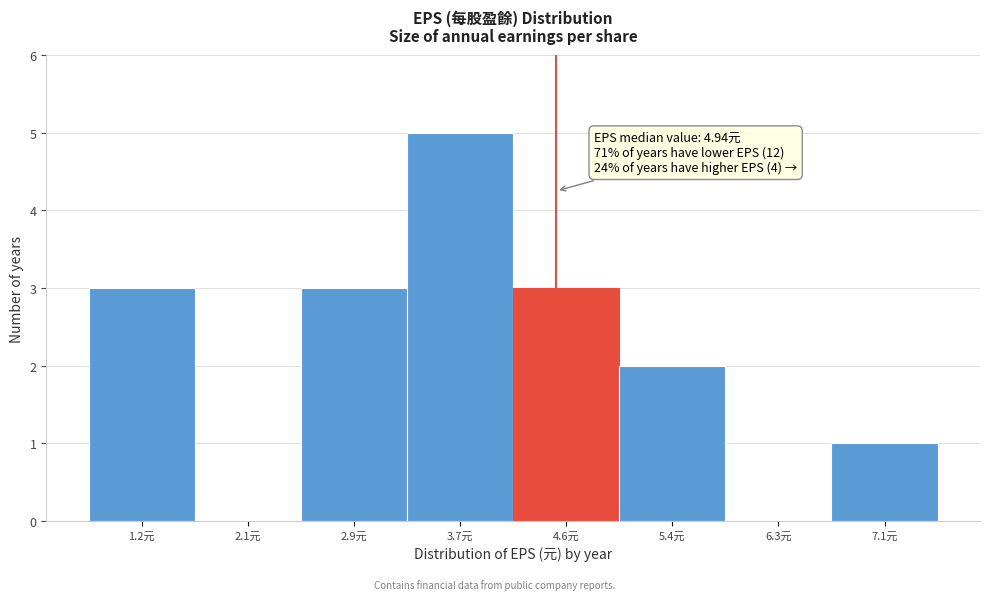

Reading left to right, list all the values displayed in this chart.

1.2元=3	2.1元=0	2.9元=3	3.7元=5	4.6元=3	5.4元=2	6.3元=0	7.1元=1